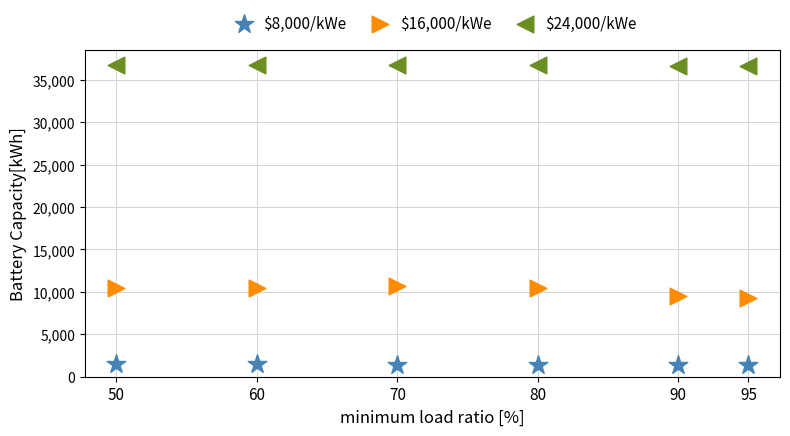

Which series reaches the minimum Y coordinate?

$8,000/kWe